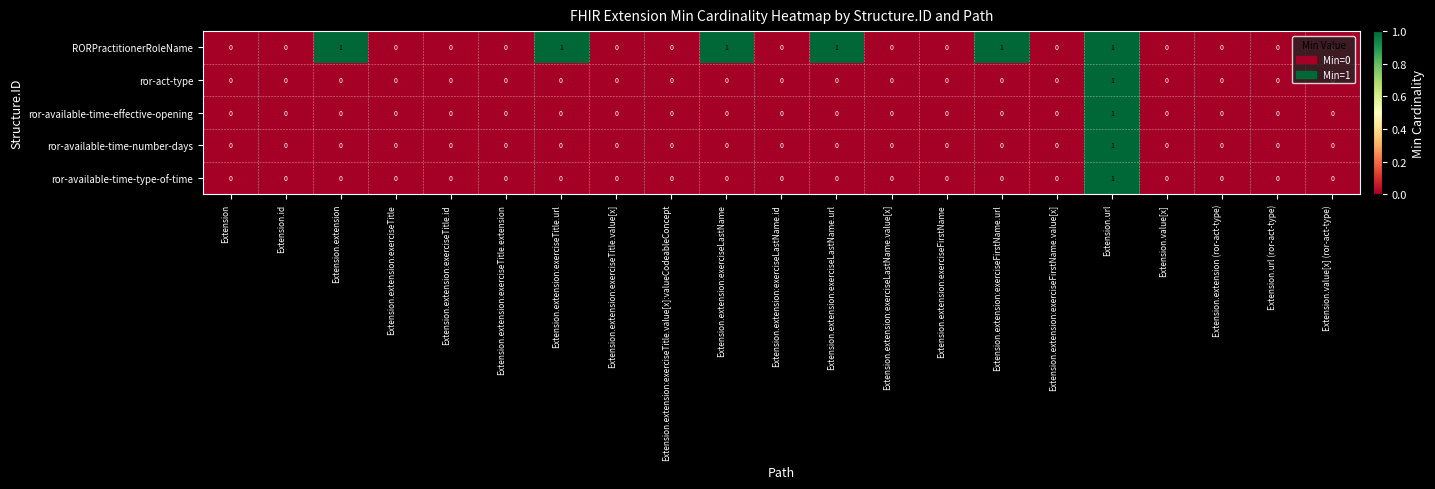

How many data points does each series have?

21